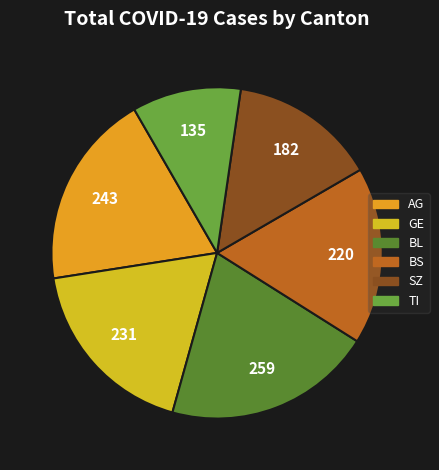

How many slices are in this pie chart?

6